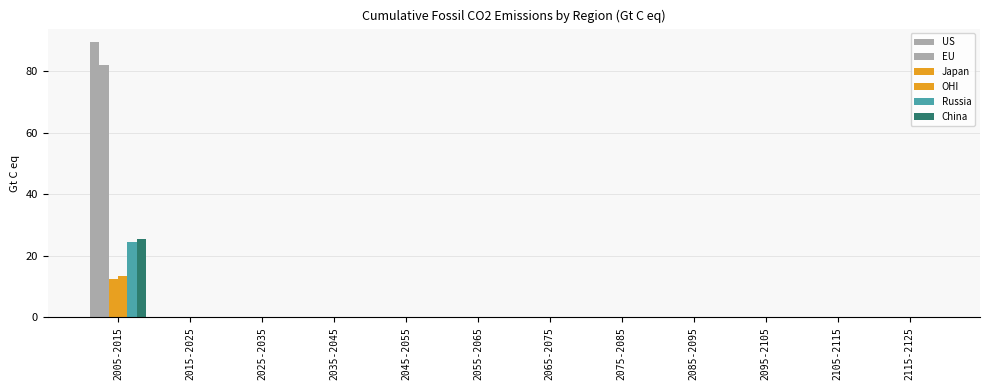

Are the bars horizontal?

No